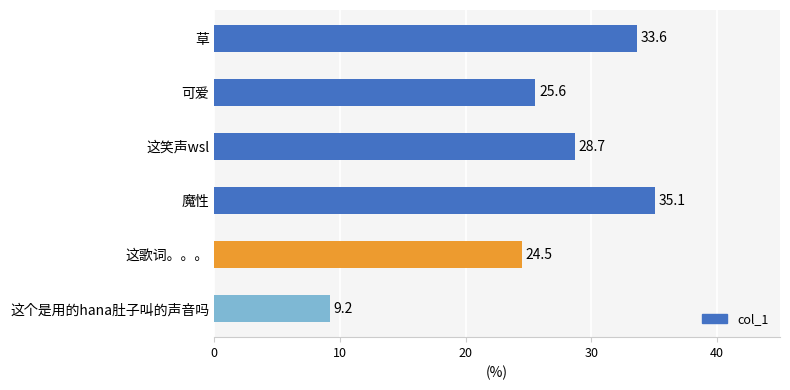

Where is the data nearest to the value 22?

这歌词。。。